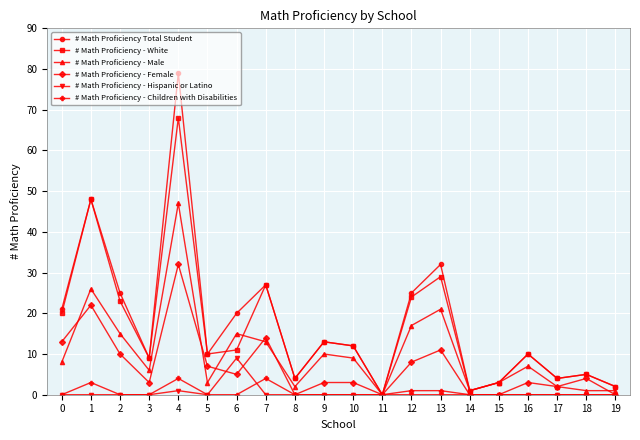

Which series has the largest range (max minus min)?

# Math Proficiency Total Student